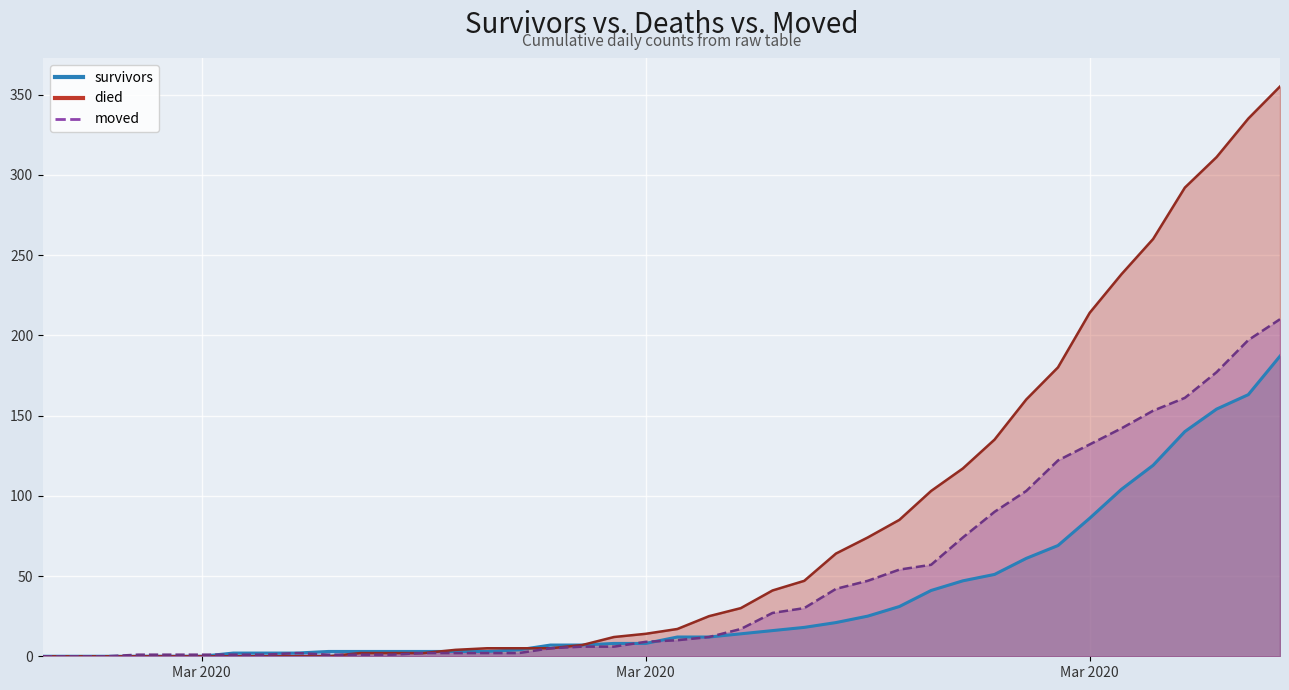

Rank the series at 2020-03-13 from highest to lowest value.

died, survivors, moved